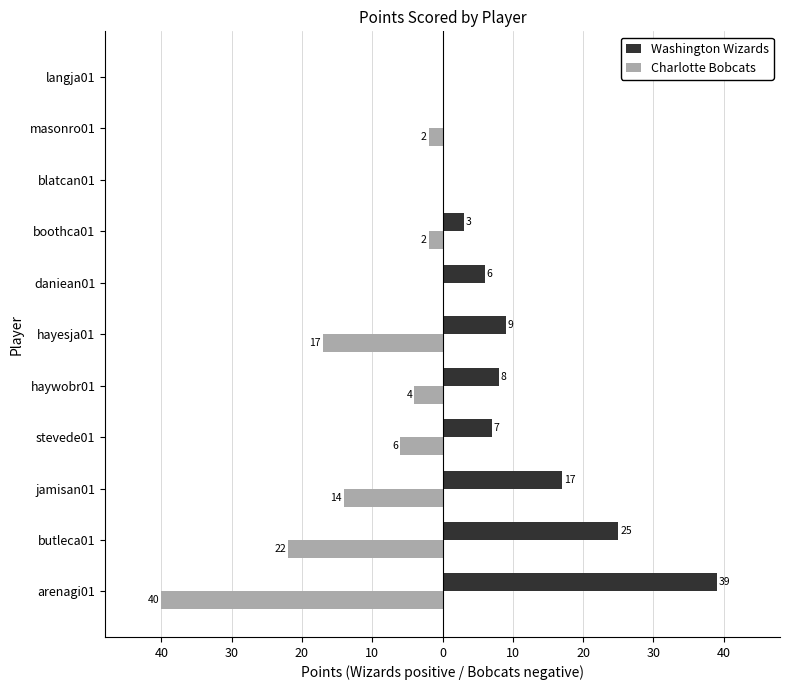

What are all the series names shown in the legend?

Washington Wizards, Charlotte Bobcats